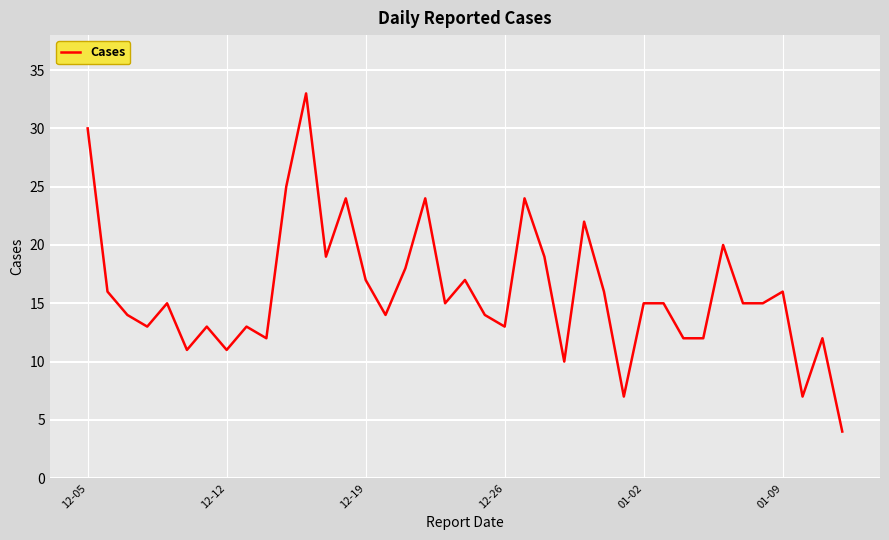

What is the greatest value displayed?

33